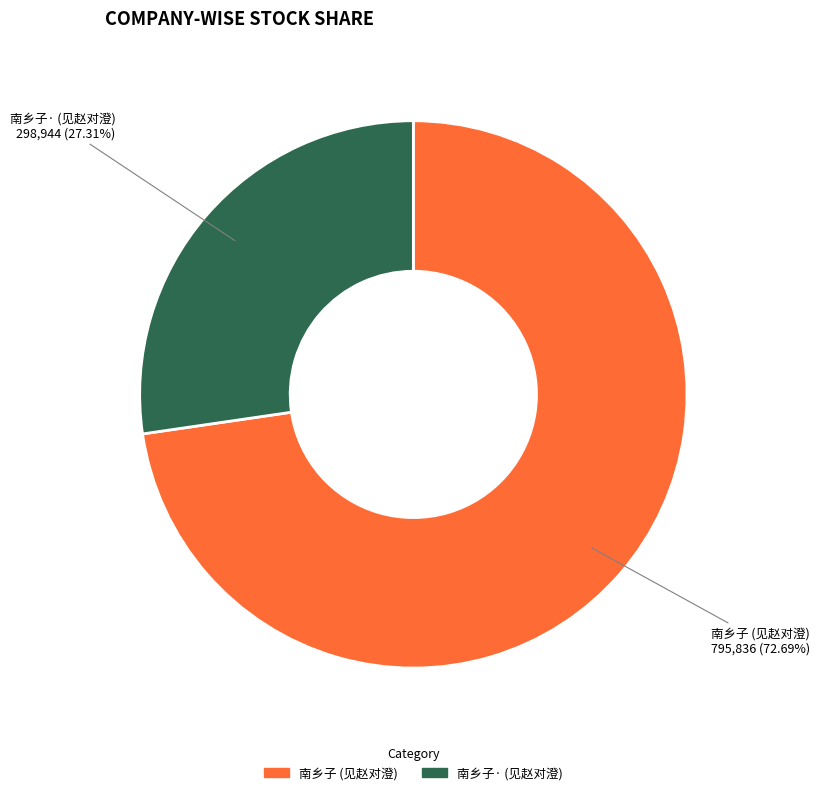

Which category has the biggest portion of the pie?

南乡子 (见赵对澄)